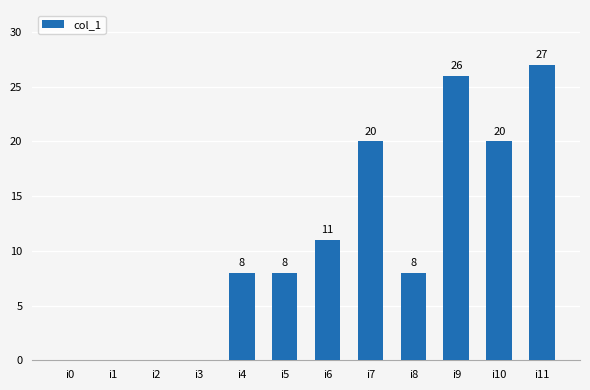

What is the sum of the values at i9 and i4?

34